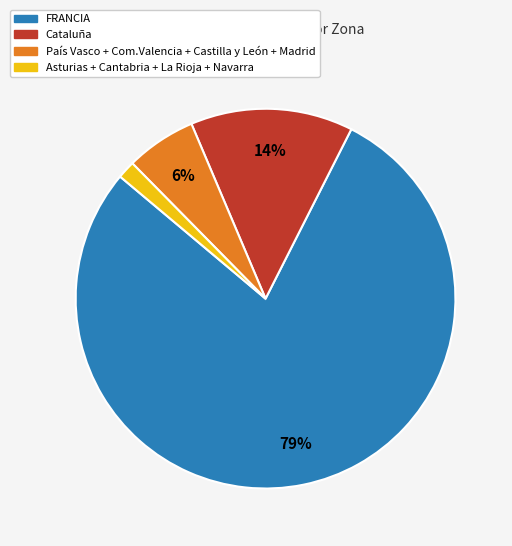

Is it true that Cataluña is 14% of the pie?

True